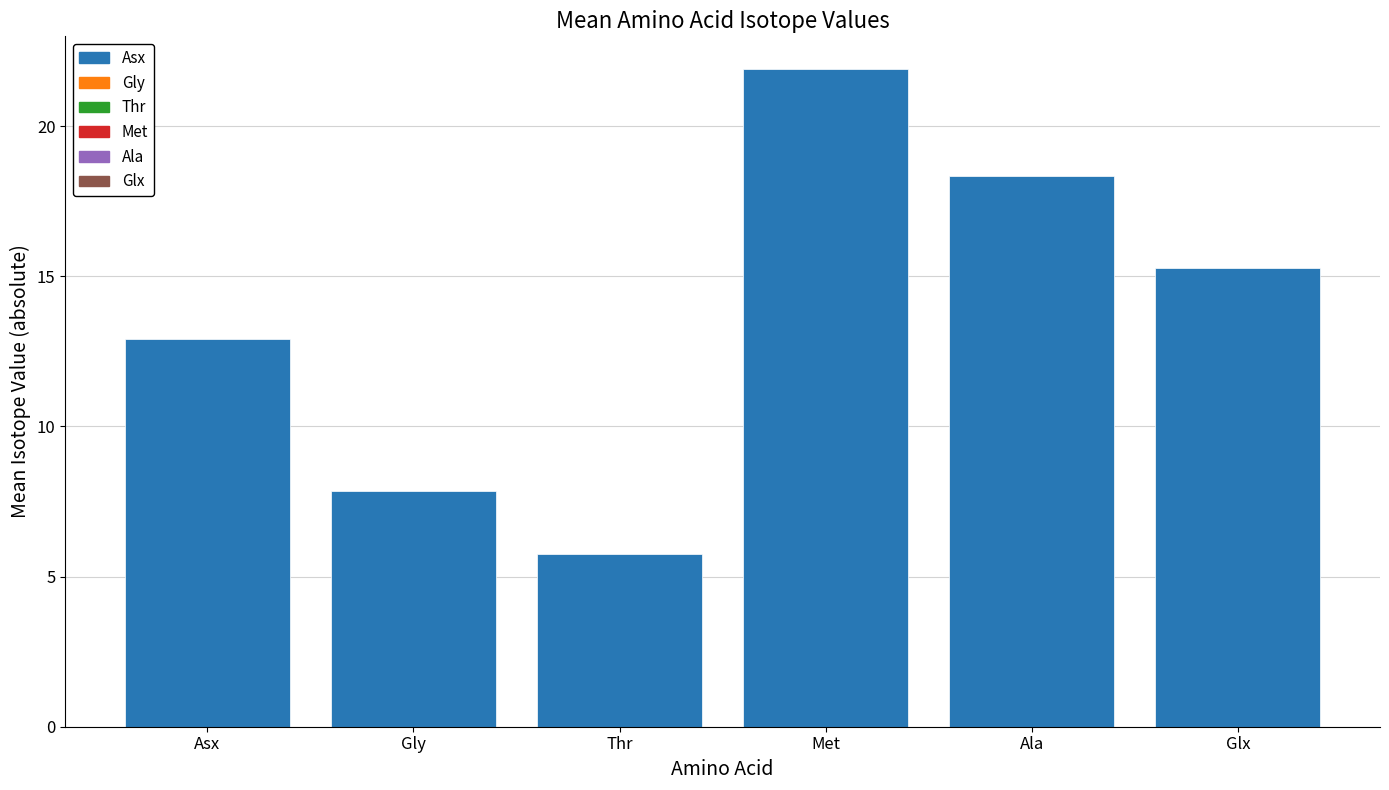

Rank the categories by value from lowest to highest.

Thr, Gly, Asx, Glx, Ala, Met